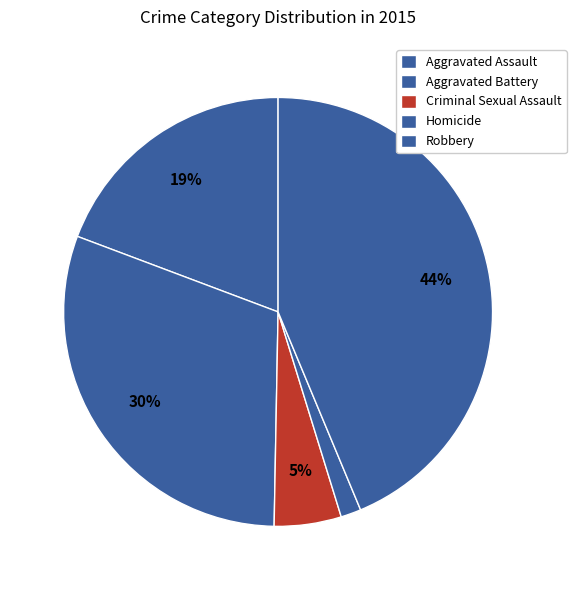

Which slice is the largest?

Robbery